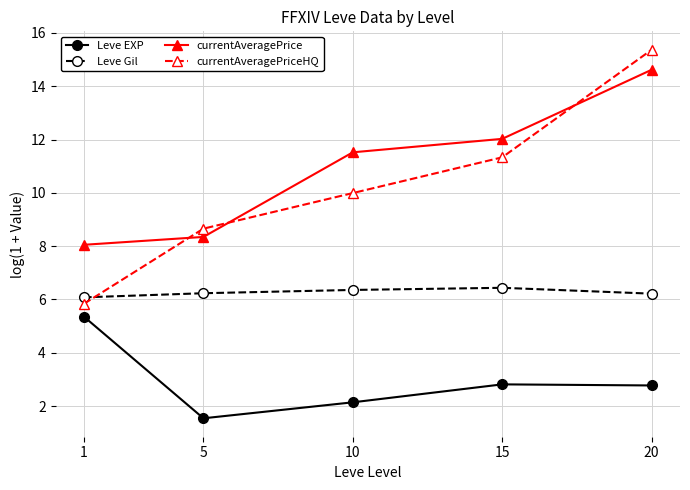

Which series has the widest spread of values?

currentAveragePriceHQ